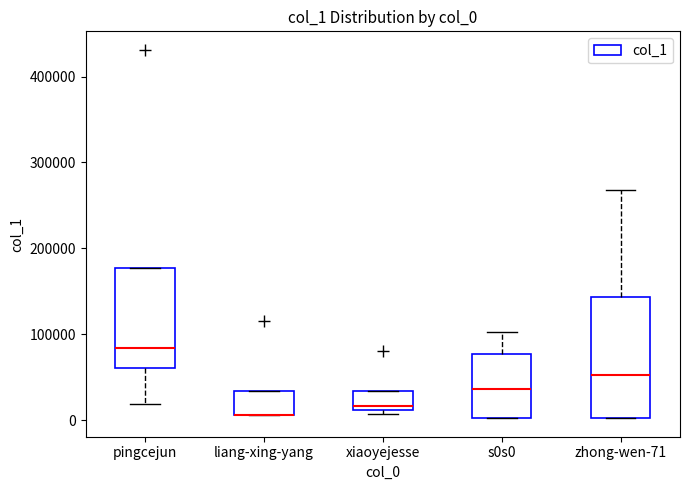

Comparing the boxes themselves (not the whiskers), which one is the tallest?

zhong-wen-71